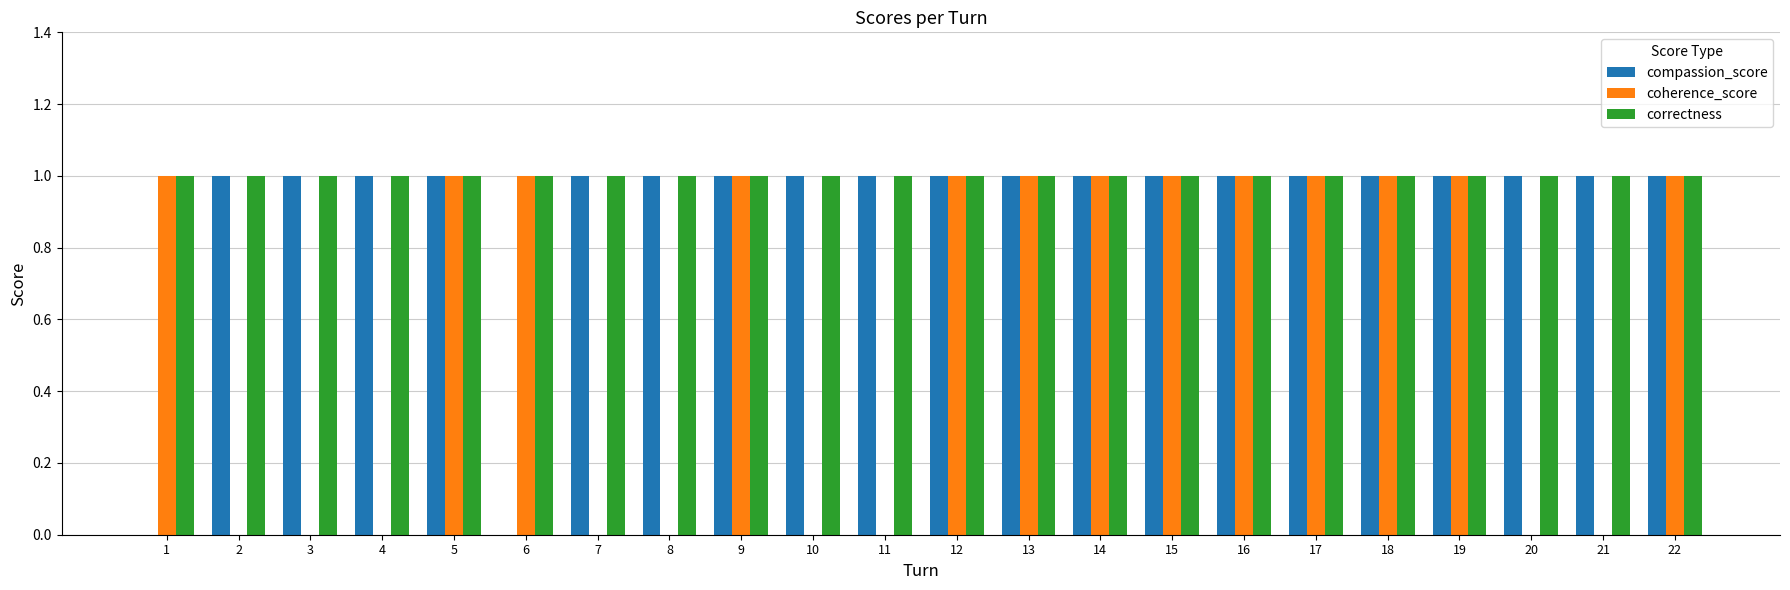

The value of compassion_score at 16 is 1. True or false?

True